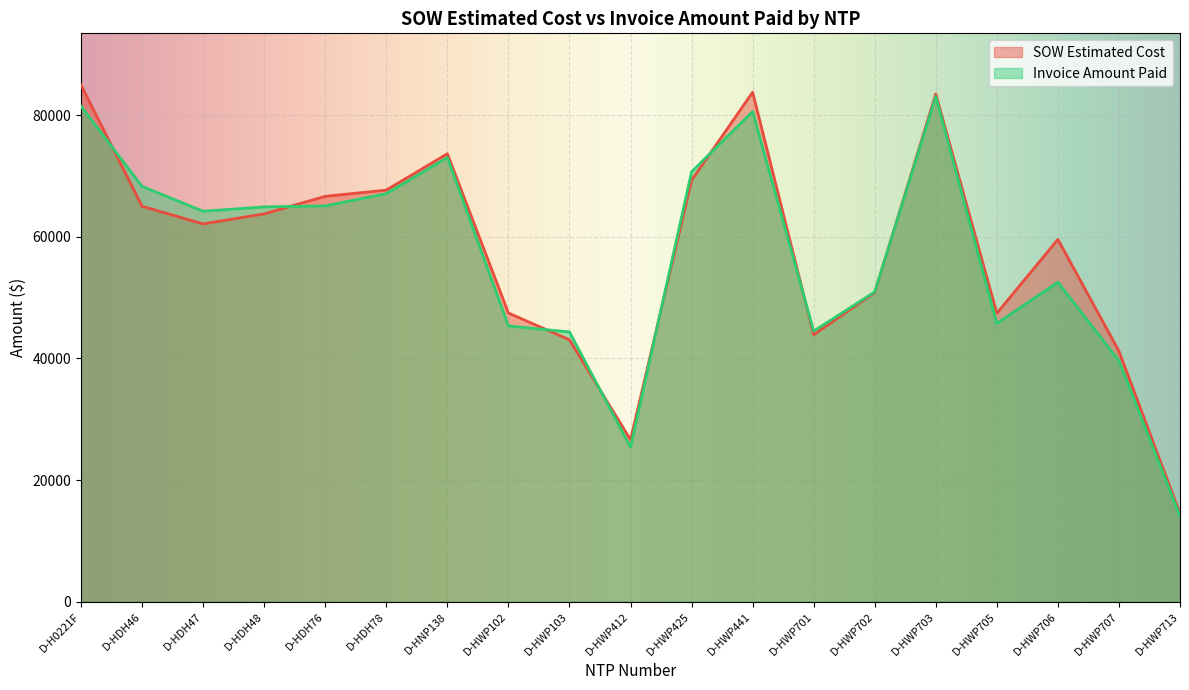

At which label does Invoice Amount Paid reach its peak?

D-HWP703